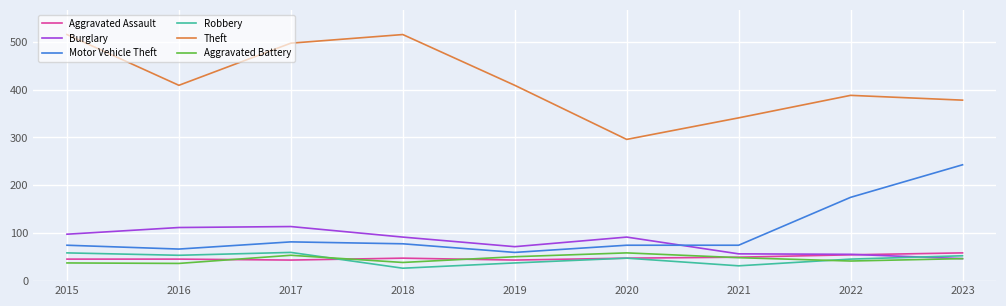

Which series has the largest range (max minus min)?

Theft